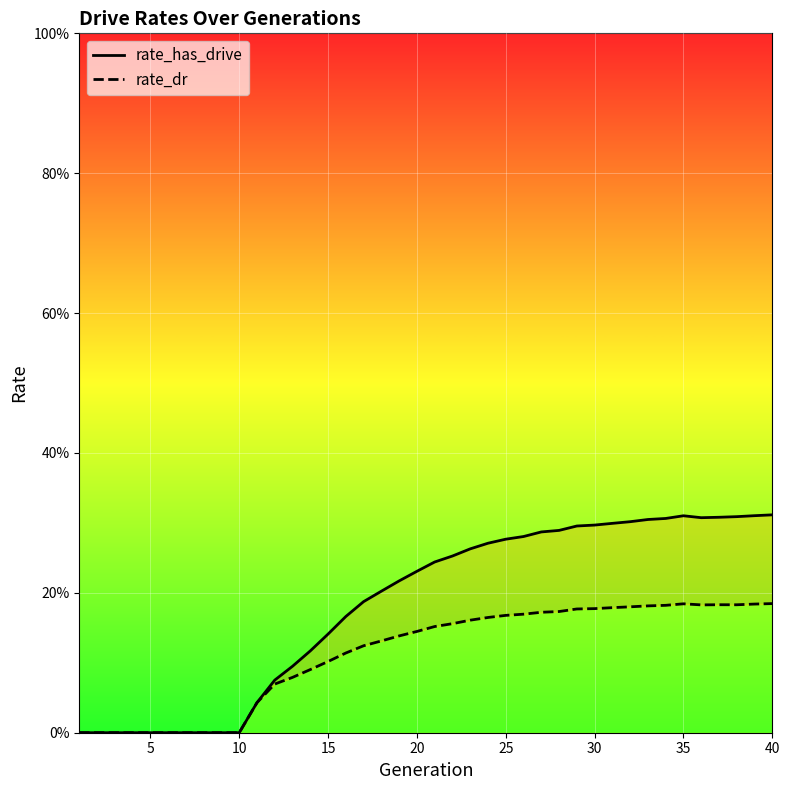

What is the maximum value shown in the chart?

0.3